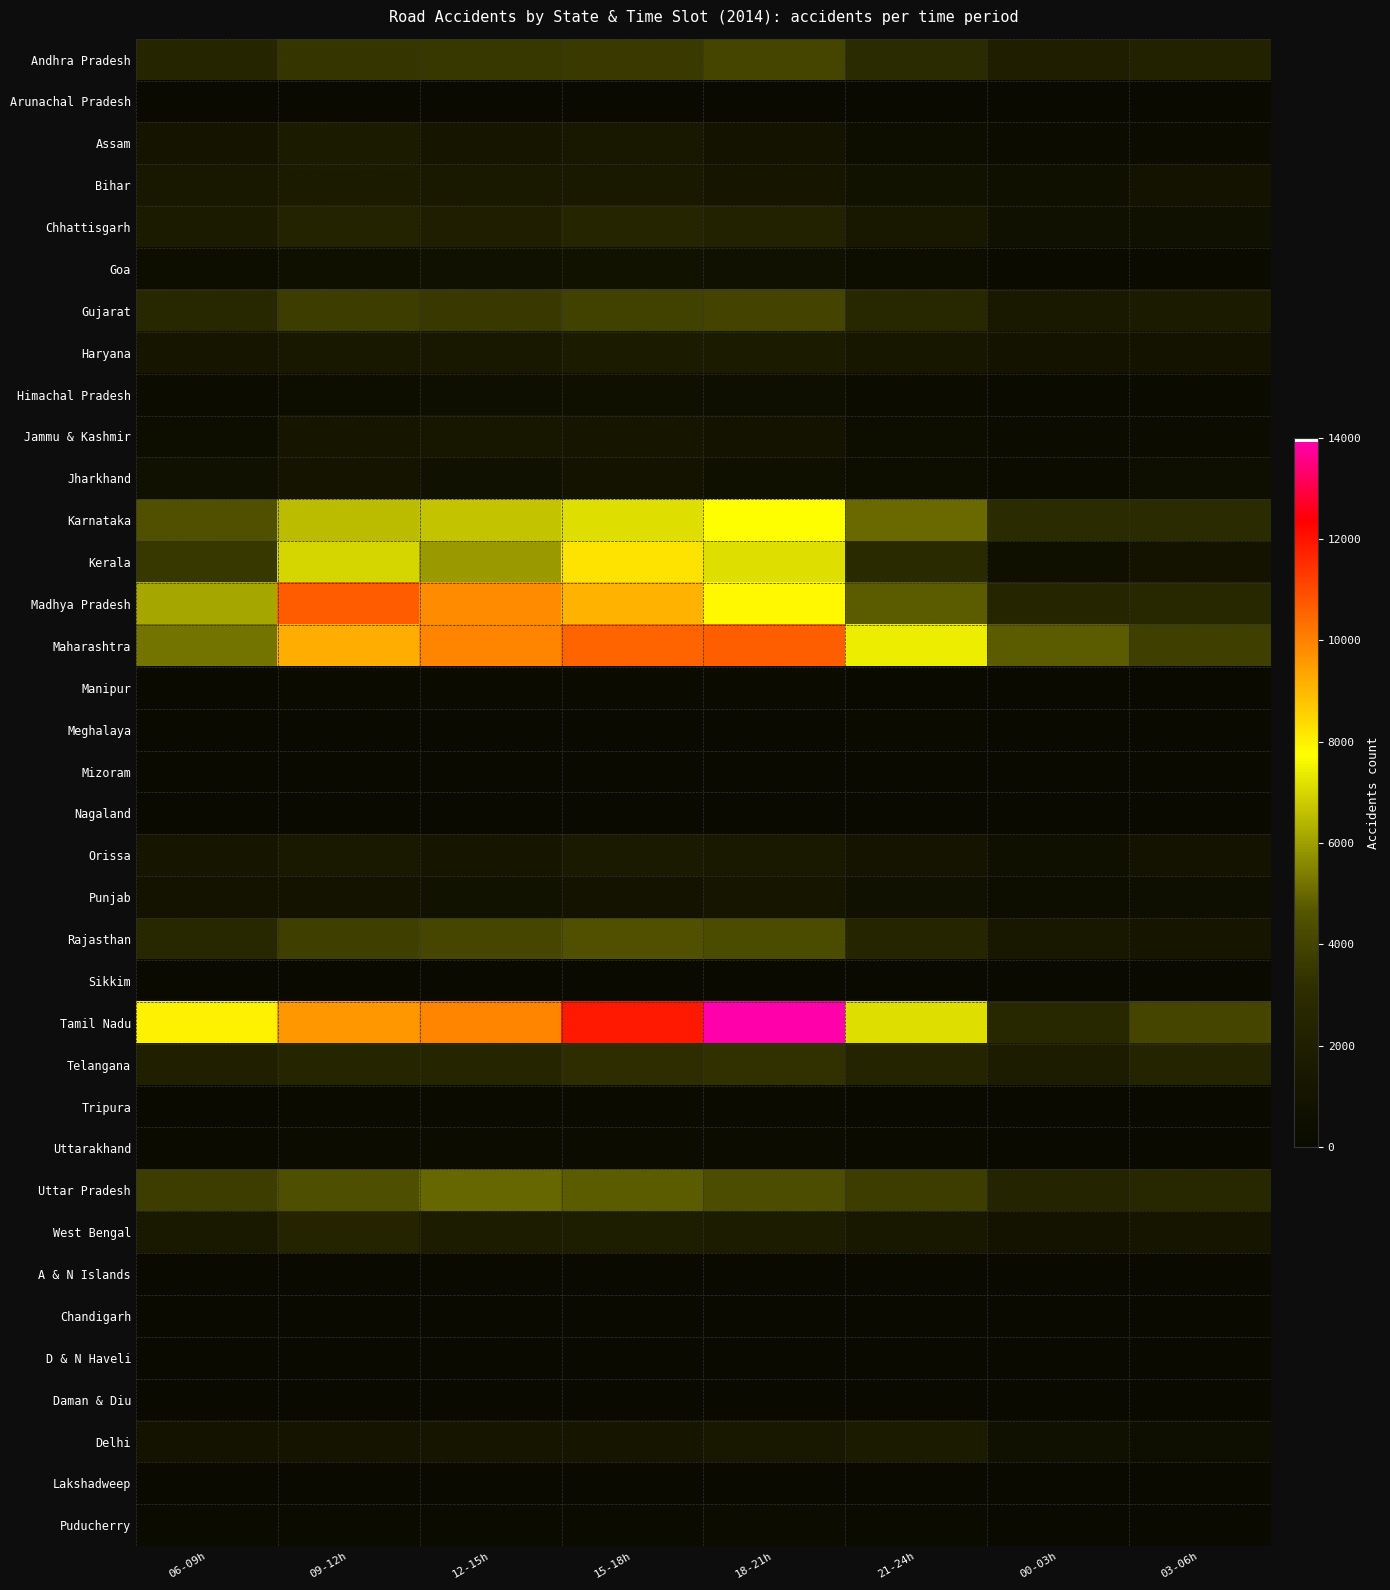

What is the total value across all series at 06-09h?

53450